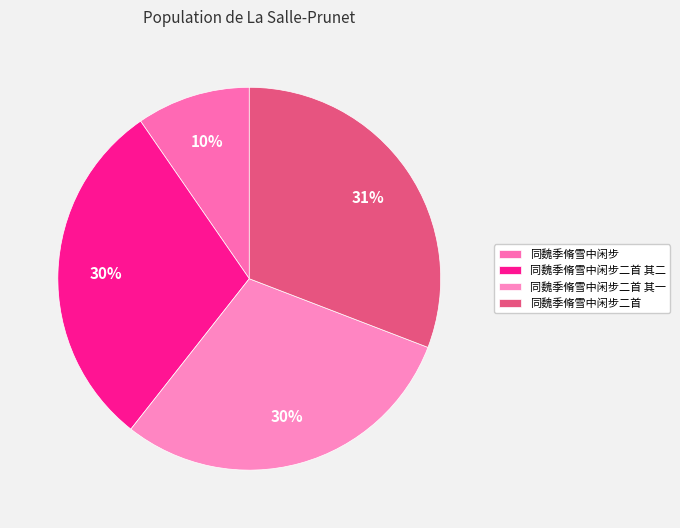

How many segments does this pie chart have?

4